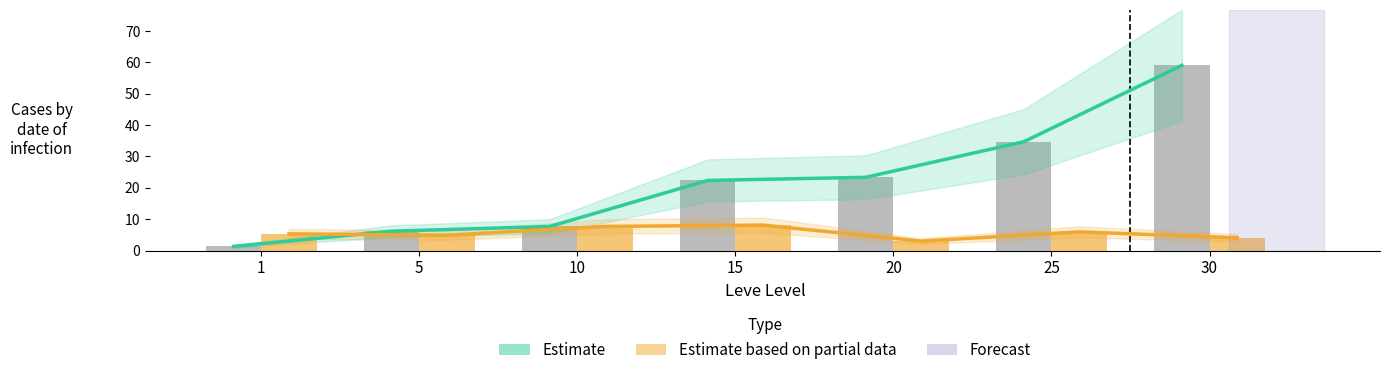

Is the value of Estimate at 25 greater than the value of Estimate based on partial data at 1?

Yes